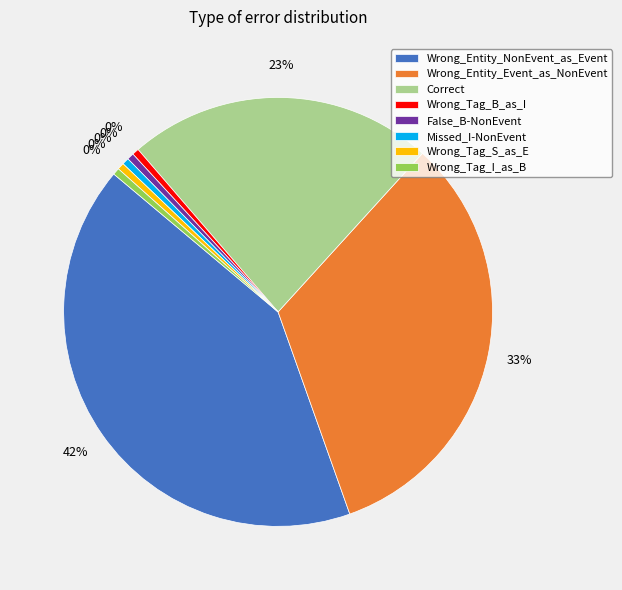

How many segments does this pie chart have?

8